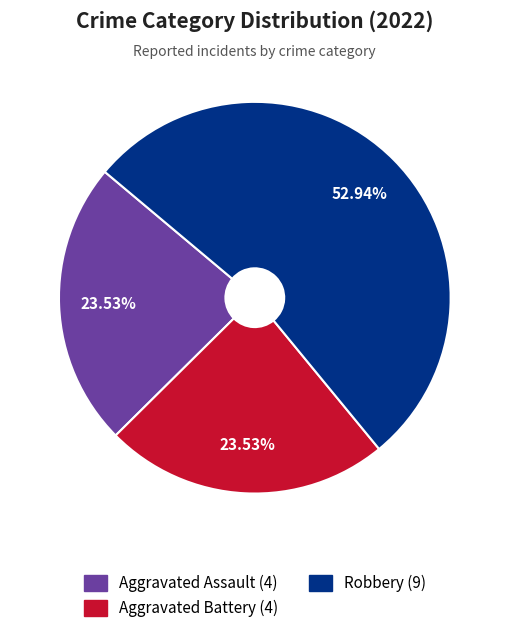

Is there any slice that represents more than half of the pie?

Yes